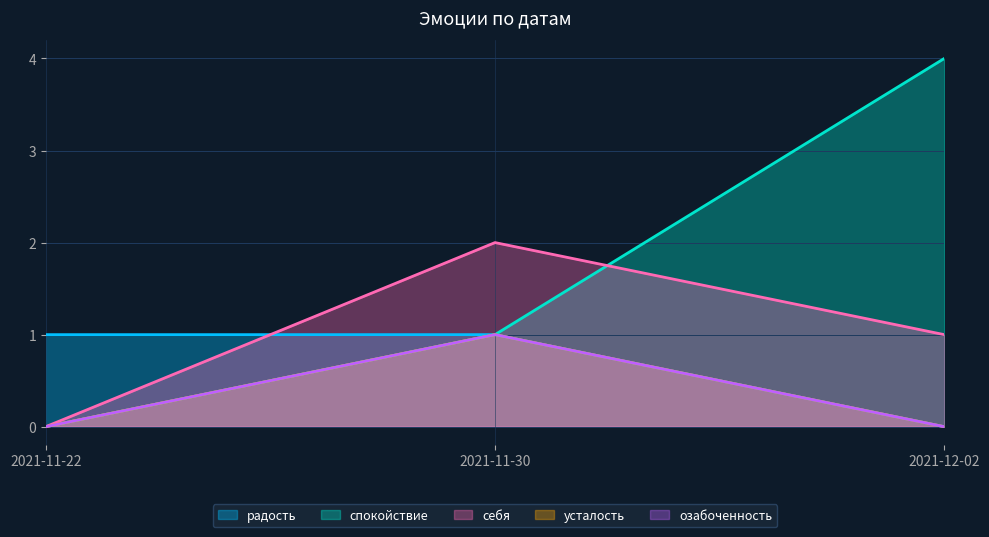

How many values in усталость are above zero?

1